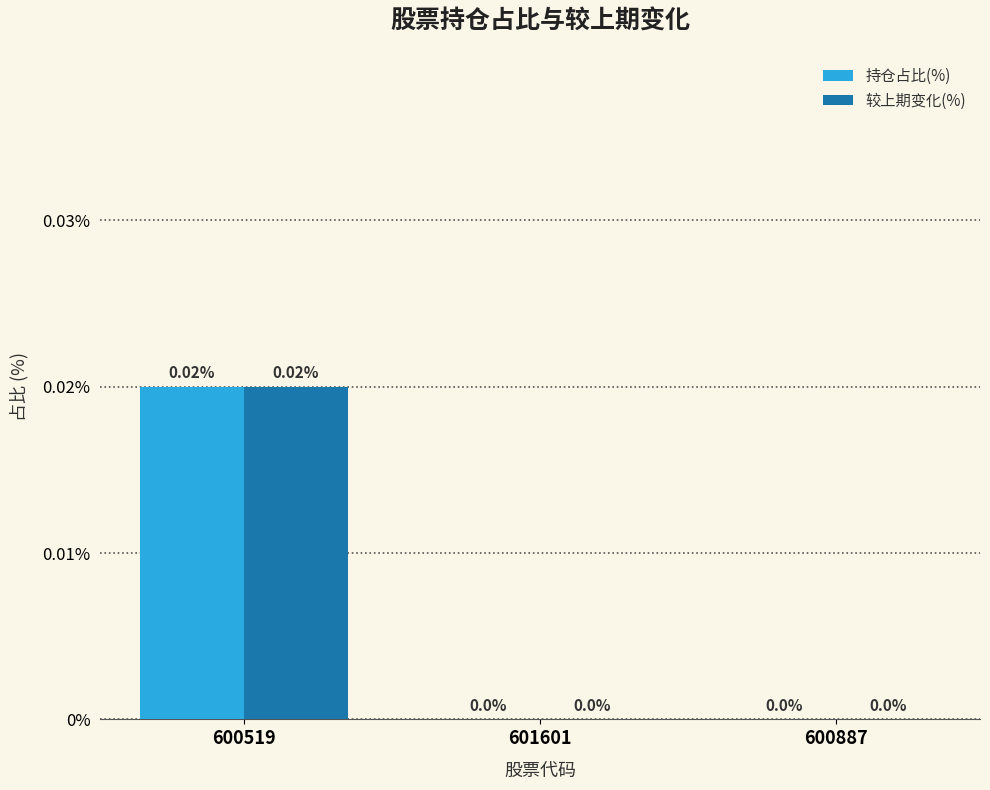

At which category is the sum across all series the highest?

600519